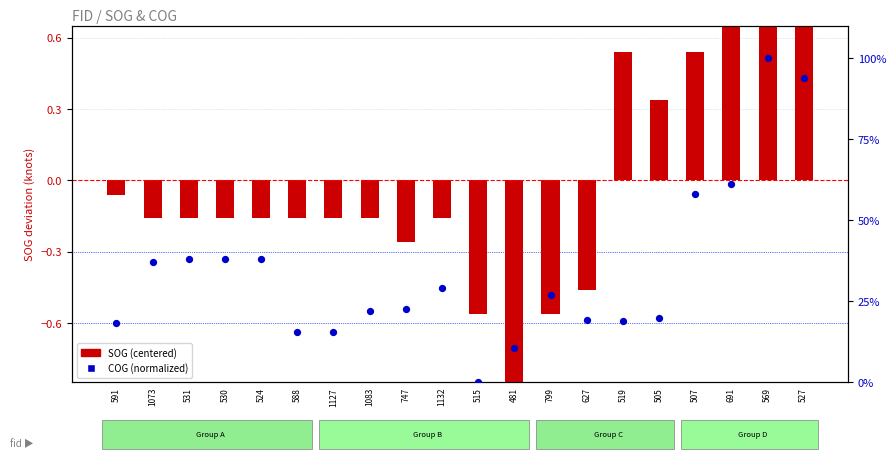

Is the value of COG (normalized) at 507 greater than the value of SOG (centered) at 799?

Yes